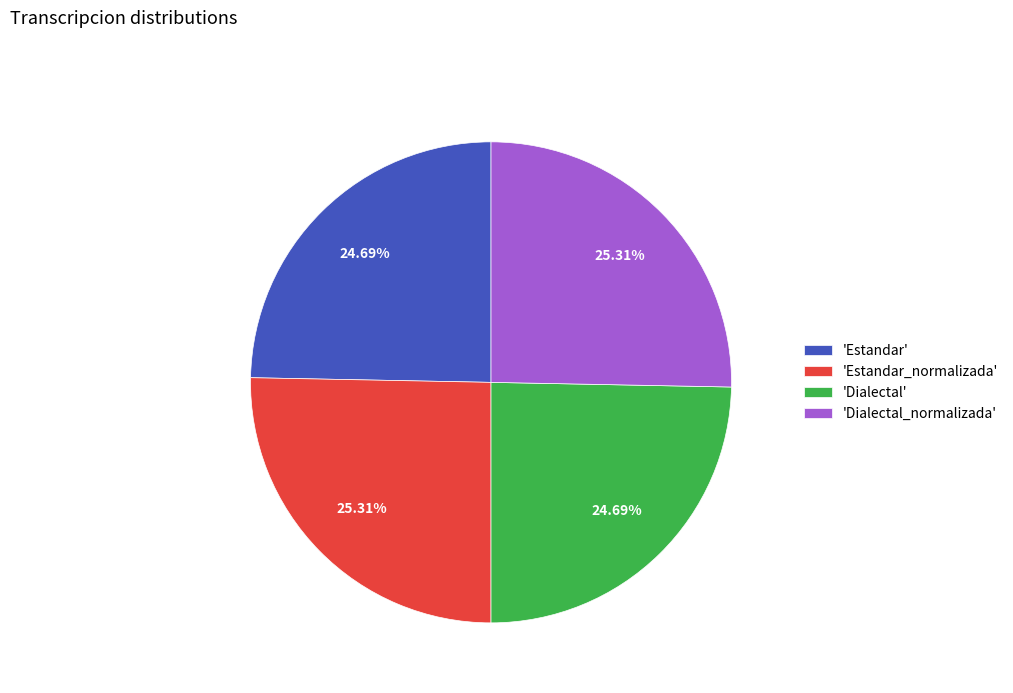

Does 'Estandar_normalizada' account for over 50% of the chart?

No